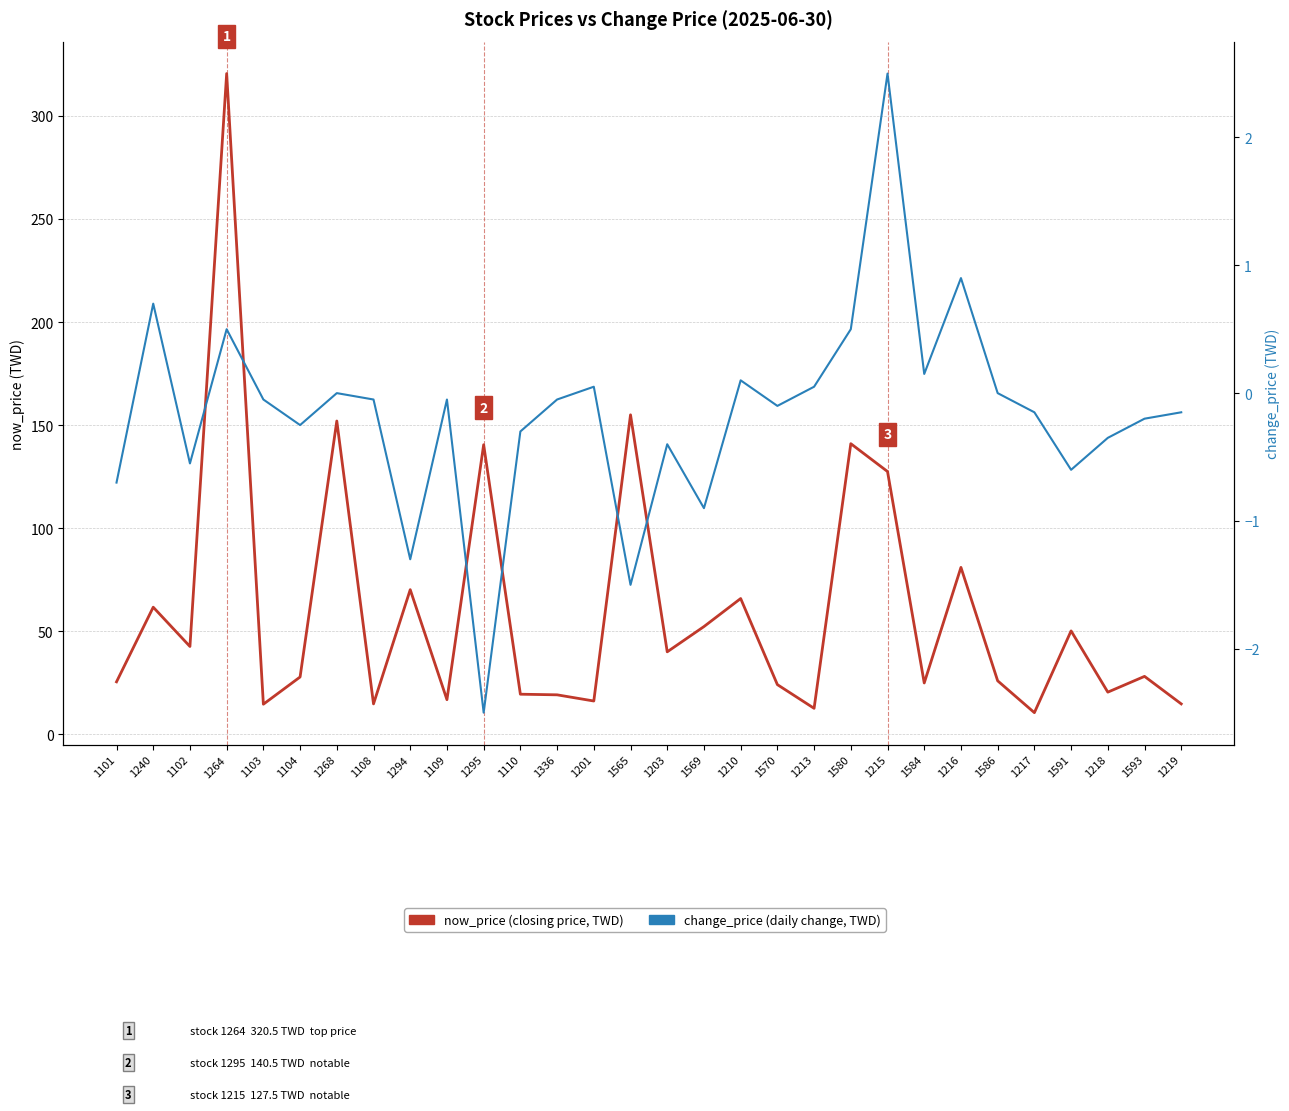

What is the label of the 5th point from the right?

1217